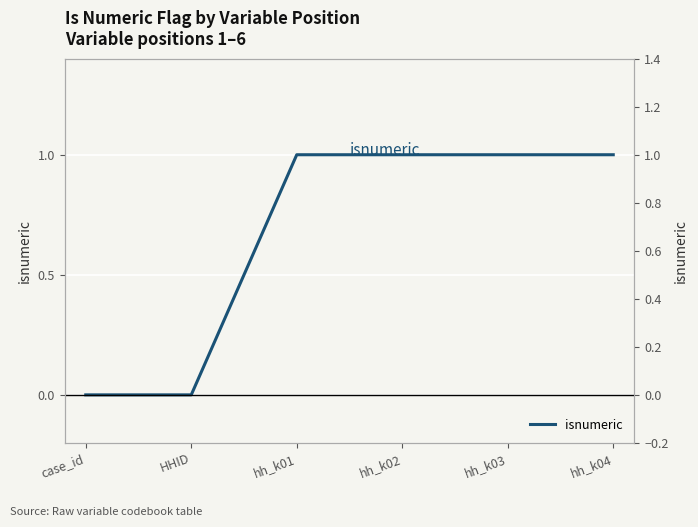

Which label corresponds to the smallest value in the chart?

case_id